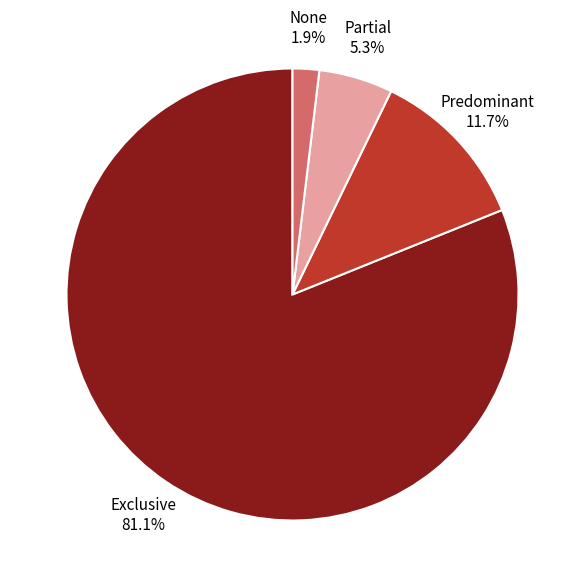

What is the smallest slice in the pie chart?

None